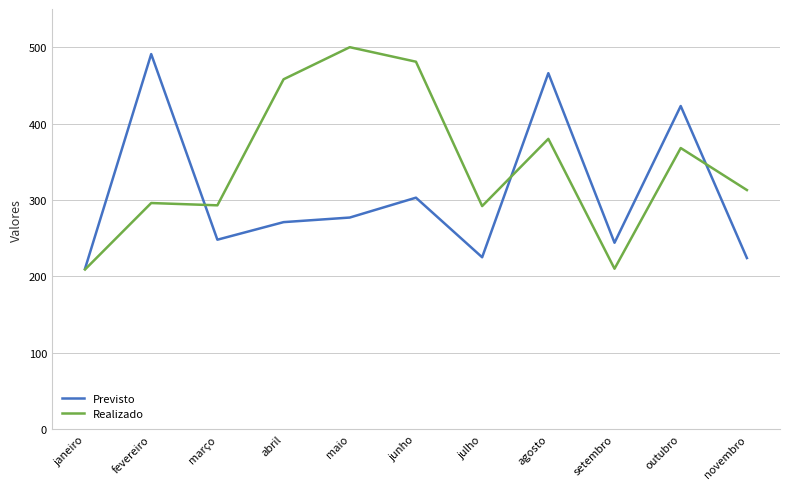

Is the value of Realizado at junho greater than the value of Previsto at setembro?

Yes